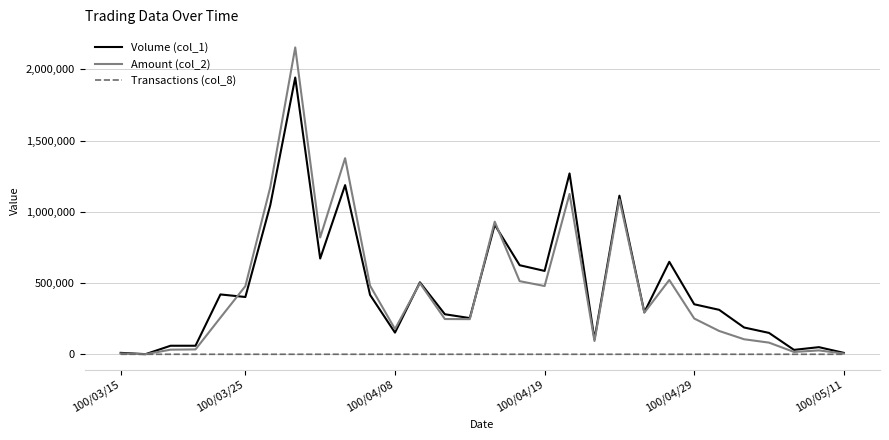

Which series has the widest spread of values?

Amount (col_2)